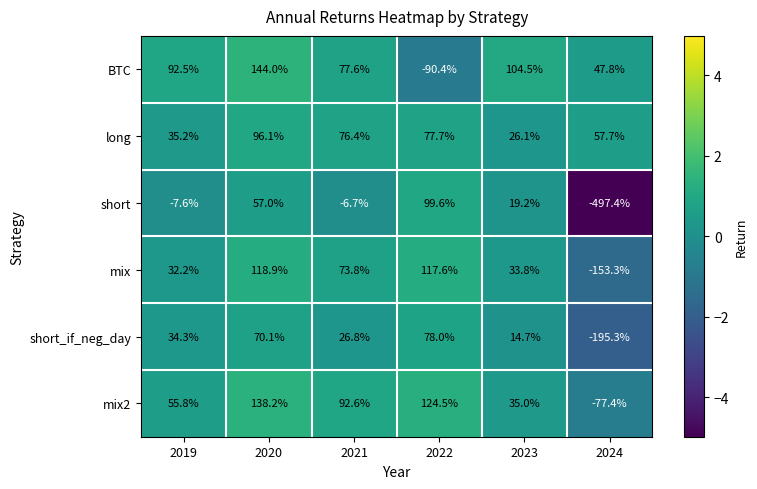

How many categories are shown in the chart?

6